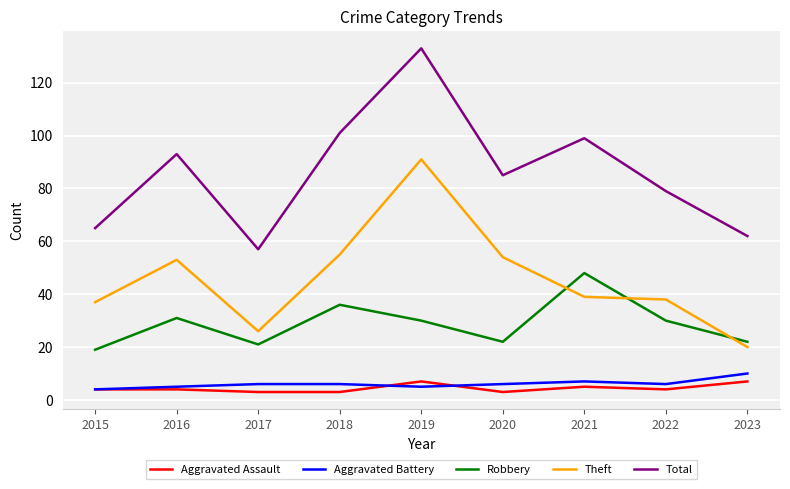

True or false: Aggravated Battery and Theft cross at least once.

False